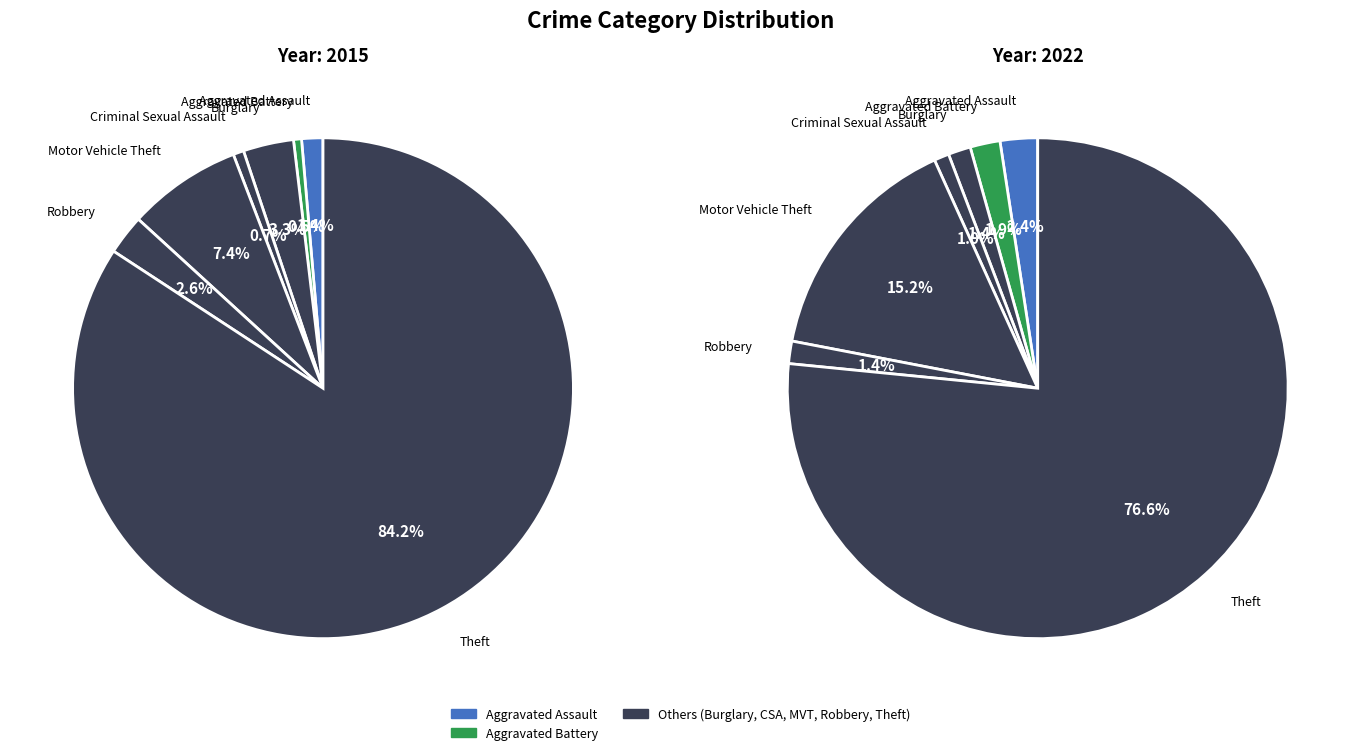

To the nearest percent, what is the average slice percentage?

14%